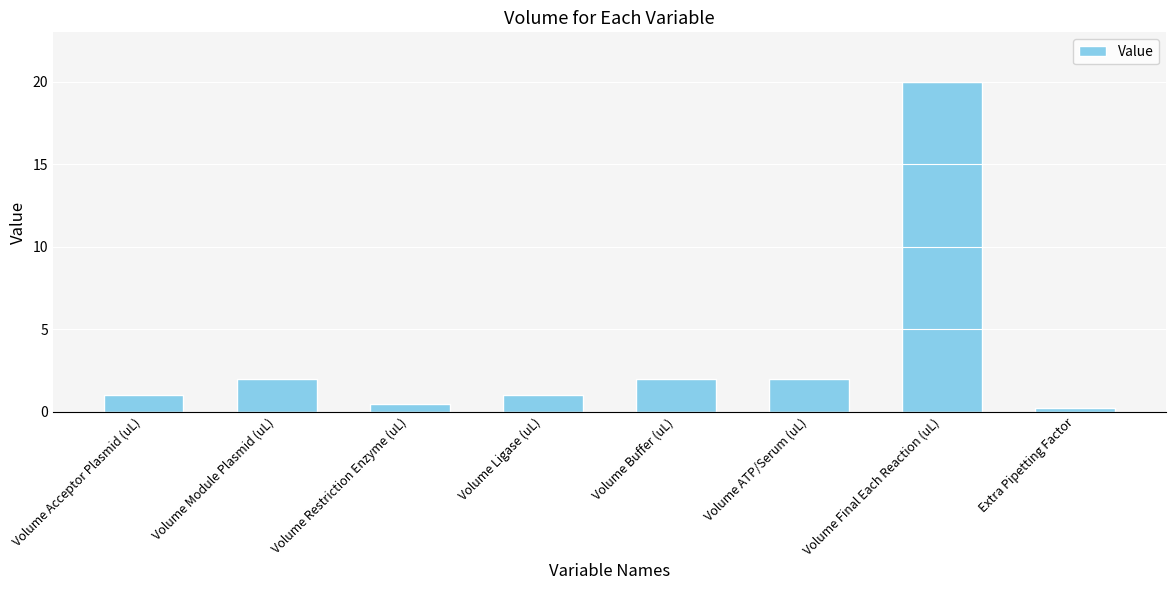

True or false: the data shows 2.8 at Volume Module Plasmid (uL).

False